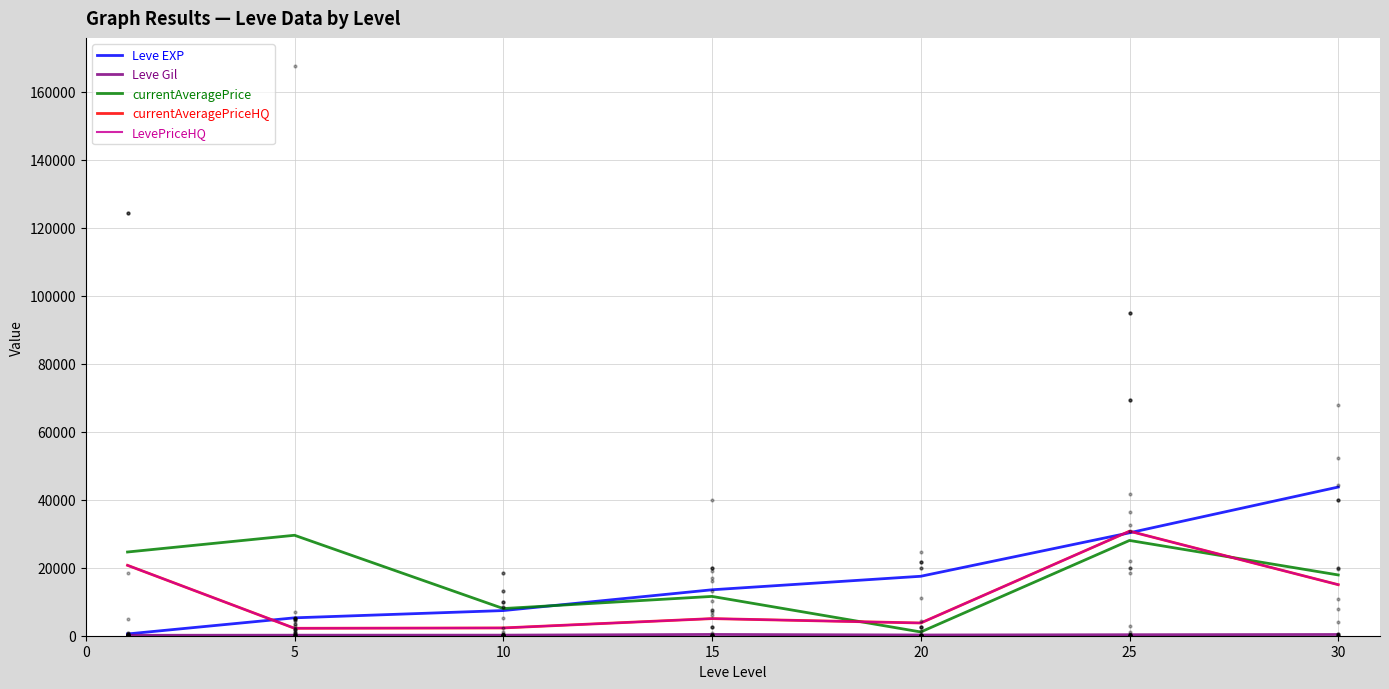

At which category is the sum across all series the highest?

25